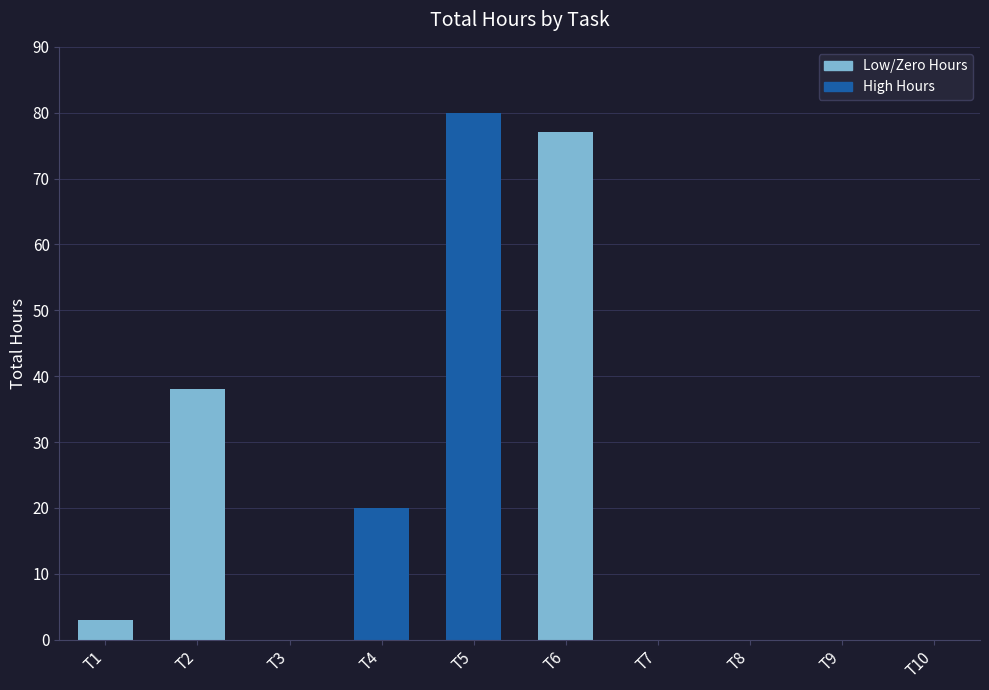

What is the average value?

22